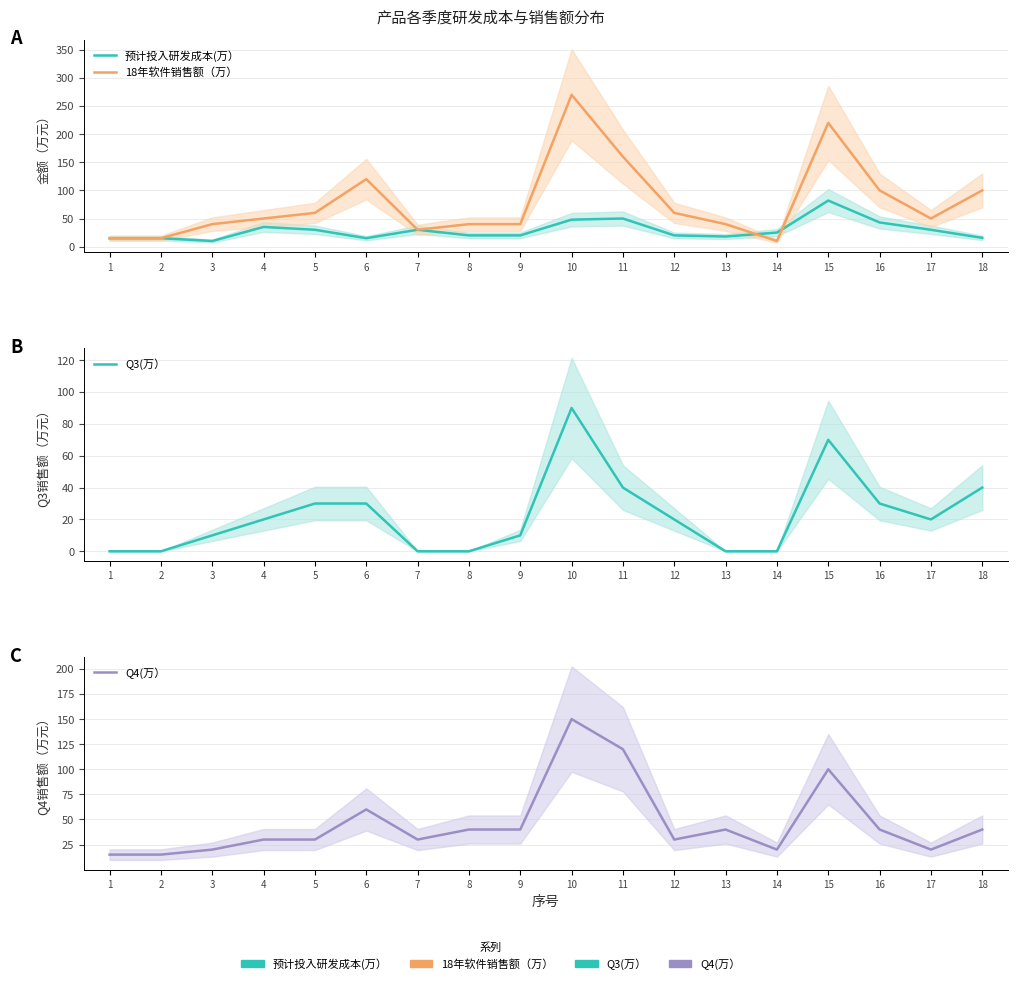

List the labels in order of 18年软件销售额（万） value, smallest first.

14, 1, 2, 7, 3, 8, 9, 13, 4, 17, 5, 12, 16, 18, 6, 11, 15, 10